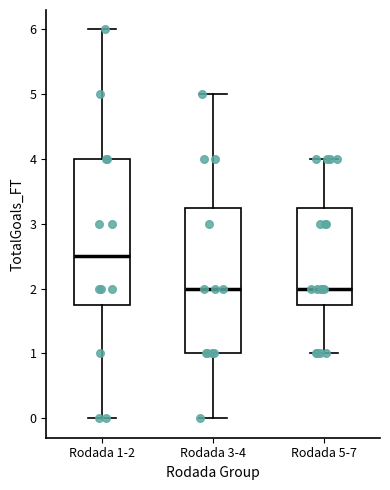

Where does the lower whisker of the box for Rodada 3-4 end on the y-axis? The values are not printed on the chart, so give them approximately, as read against the axis.

0.0